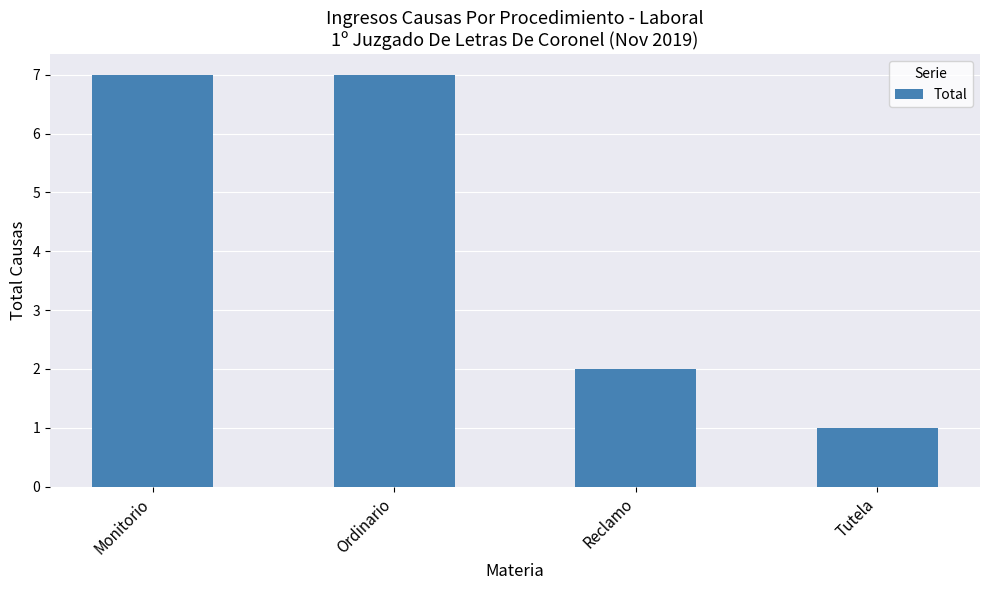

The chart shows a value of 7 at Ordinario. True or false?

True